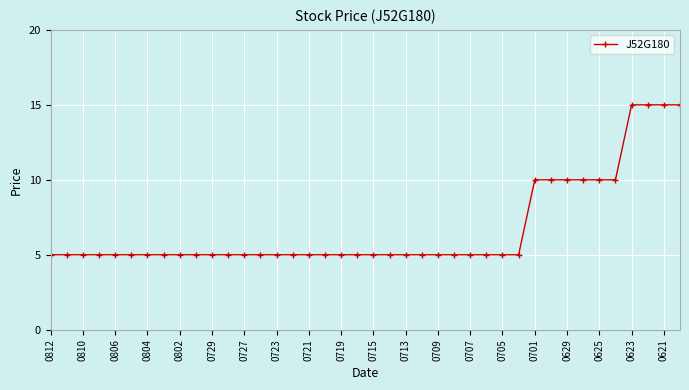

Does the chart have visible grid lines?

Yes